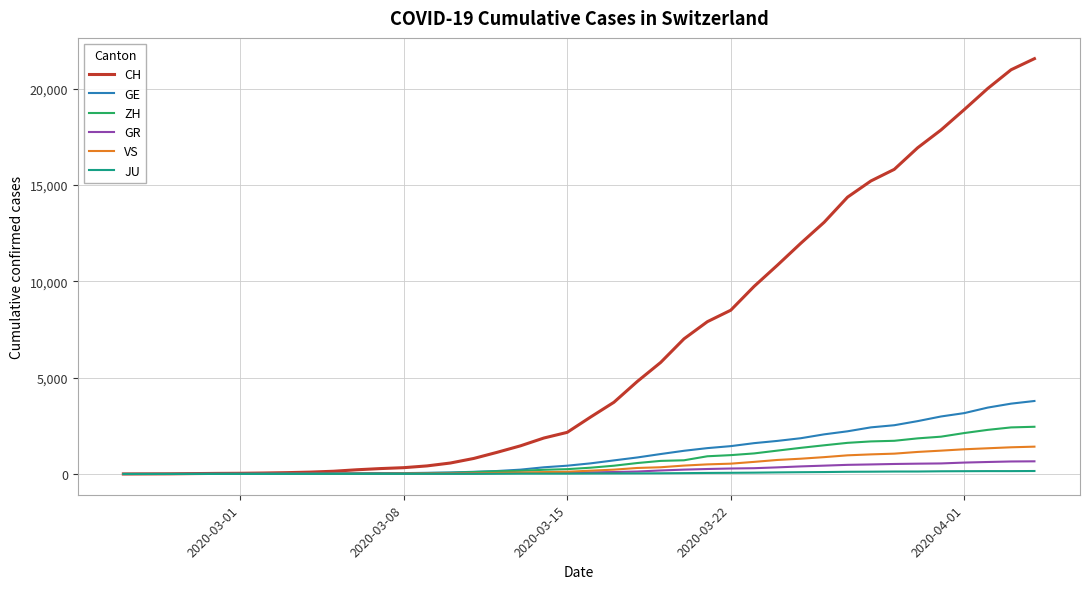

Which series has the largest total across all categories?

CH